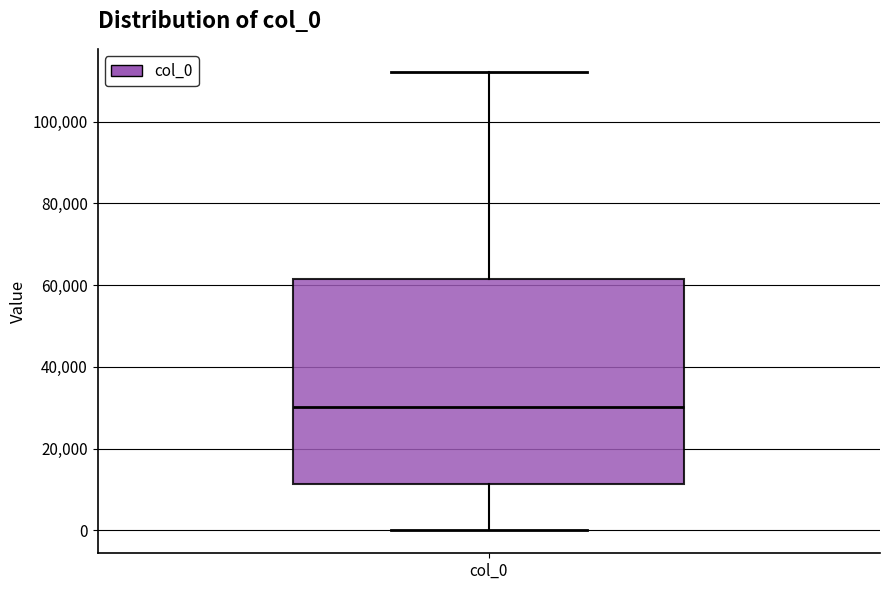

Read this box plot against the y-axis: the position of the median line, the range covered by the box, and the ends of both whiskers. The values are not printed on the chart, so give them approximately, as read against the axis.

median 30000, box 12000 to 62000, whiskers 0 to 112000